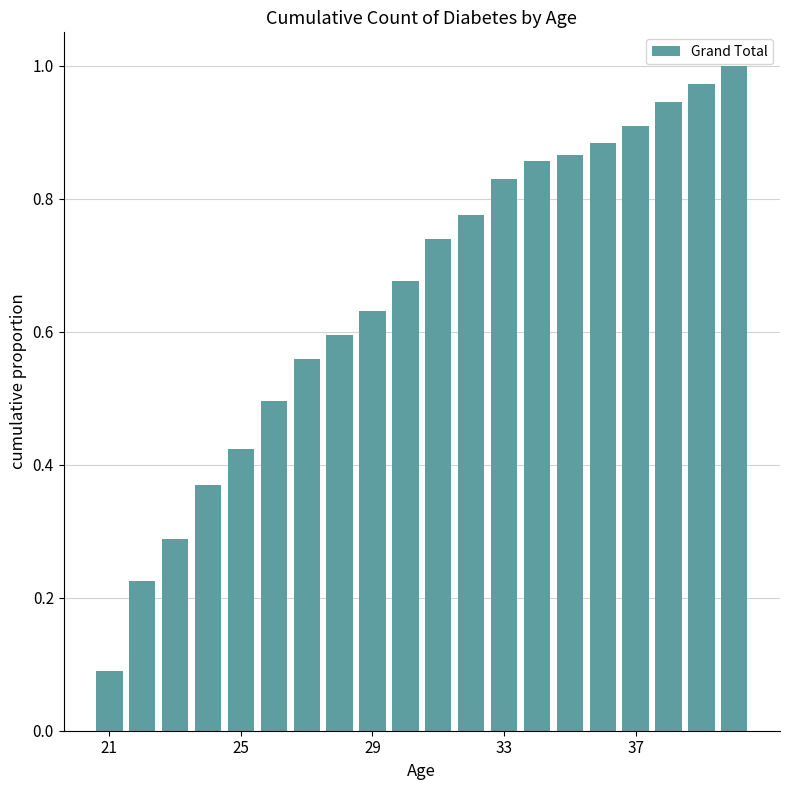

What is the sum of all values?

13.1